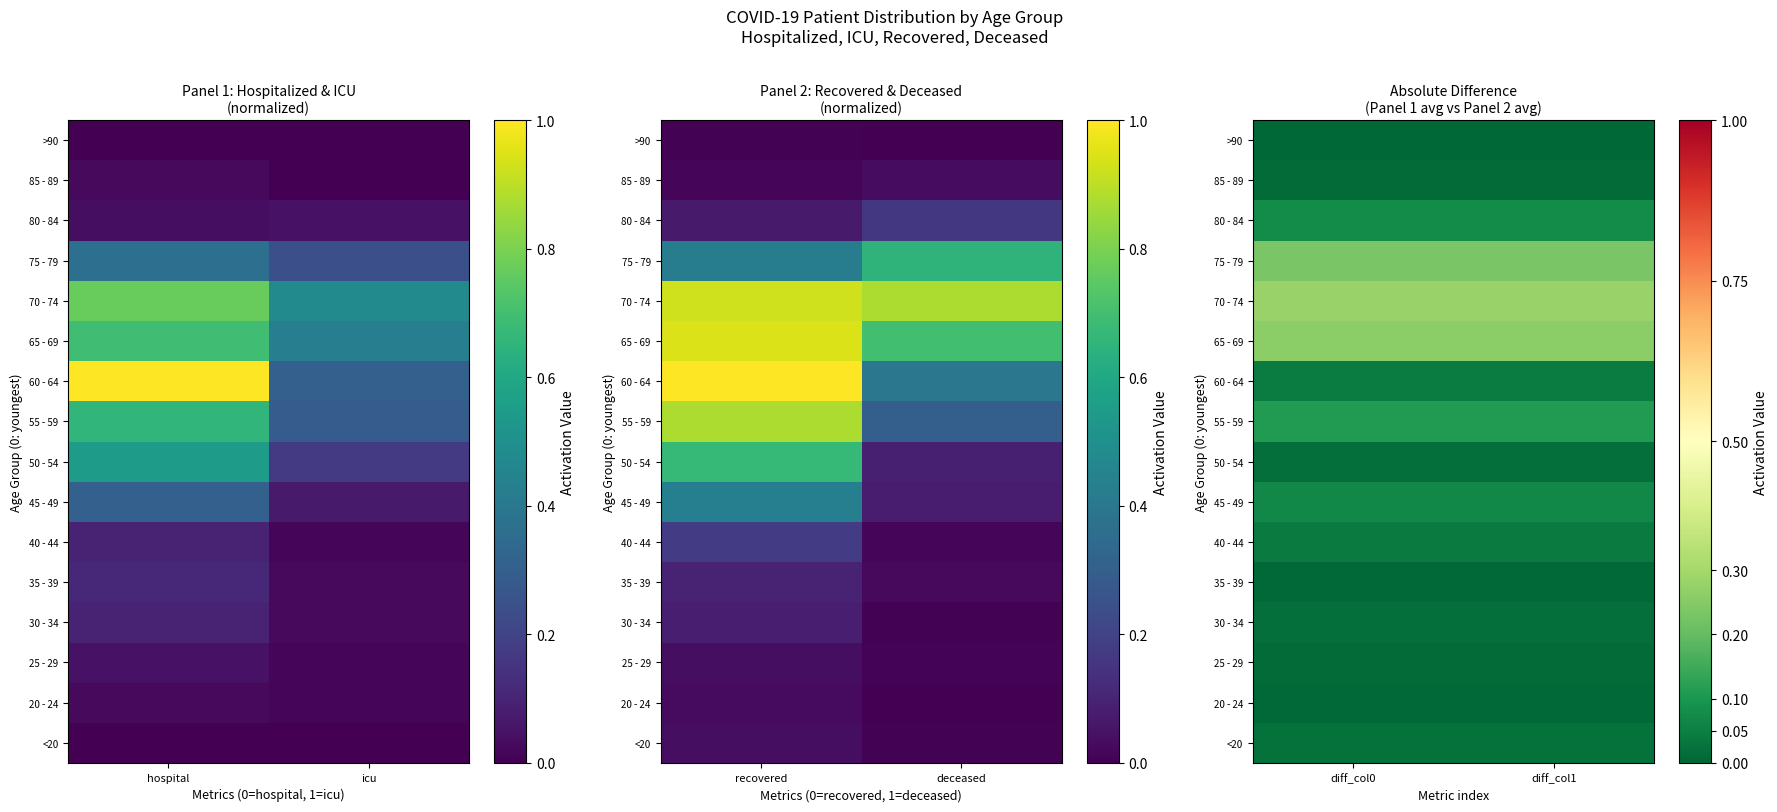

Which has a higher value, hospital or icu?

hospital